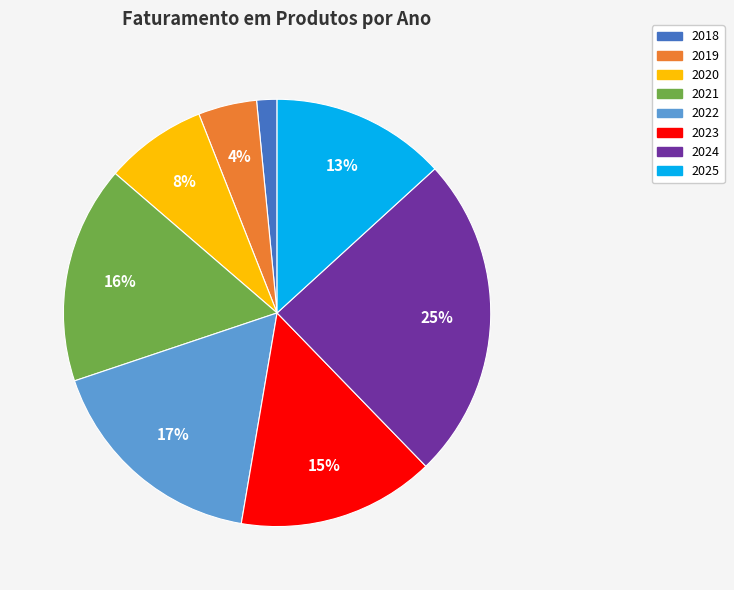

Which category has the smallest portion of the pie?

2018